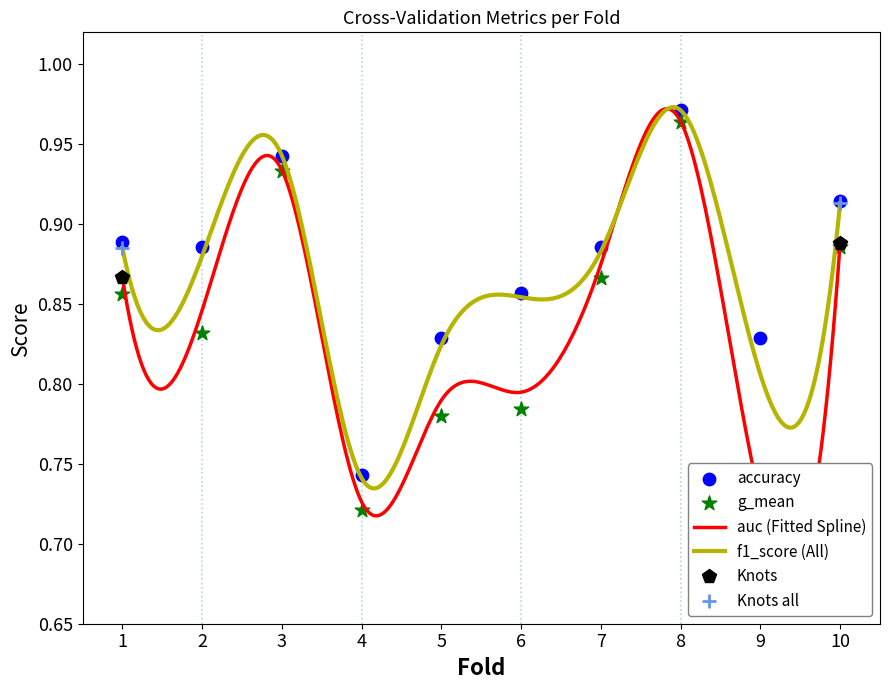

Is the value of auc at 2 greater than the value of accuracy at 5?

Yes